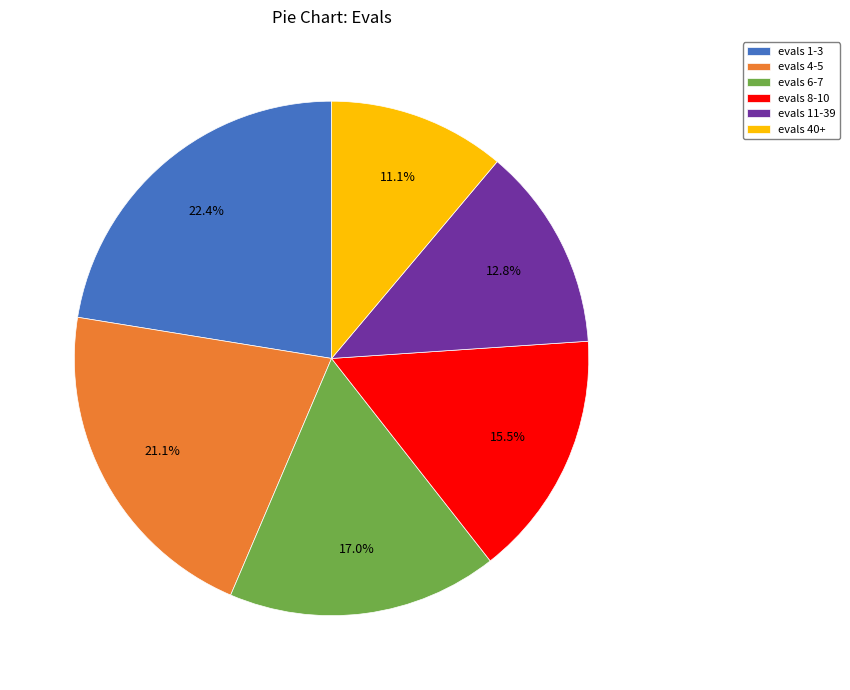

Which has a higher value, evals 4-5 or evals 11-39?

evals 4-5